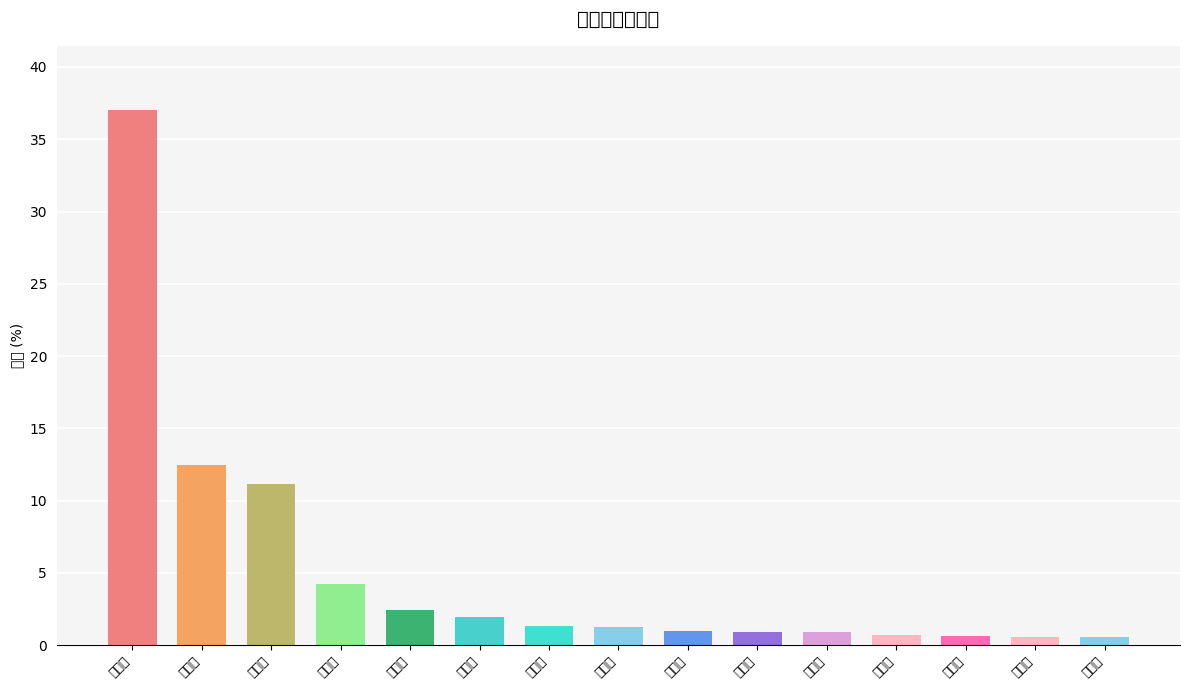

The value at 杭州市 is 0.9. True or false?

True